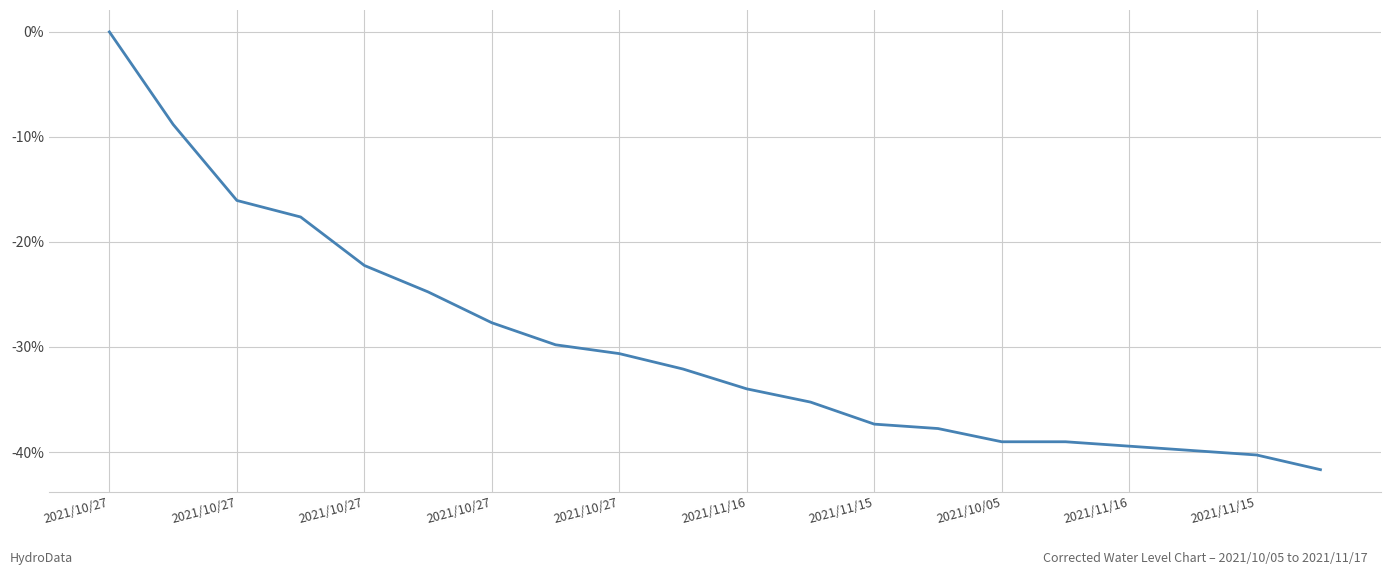

What is the minimum value shown in the chart?

-41.7